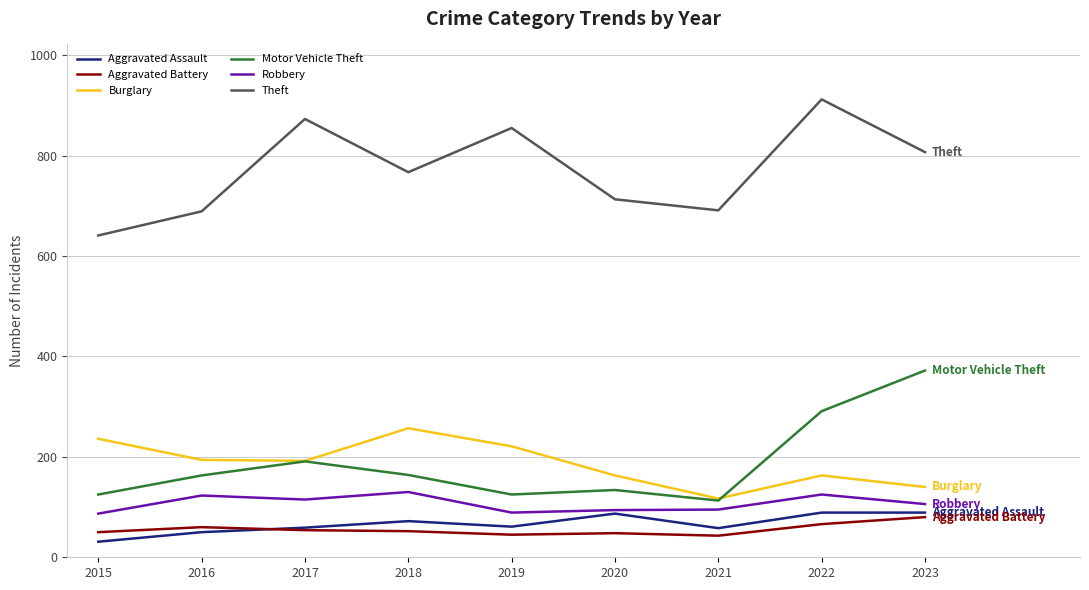

True or false: Burglary and Robbery intersect in this chart.

False